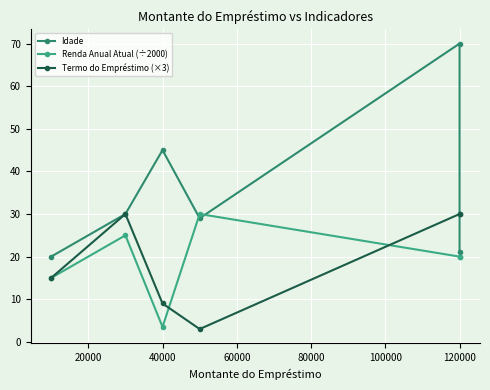

How many intersections are there between Termo do Empréstimo (×3) and Renda Anual Atual (÷2000)?

2